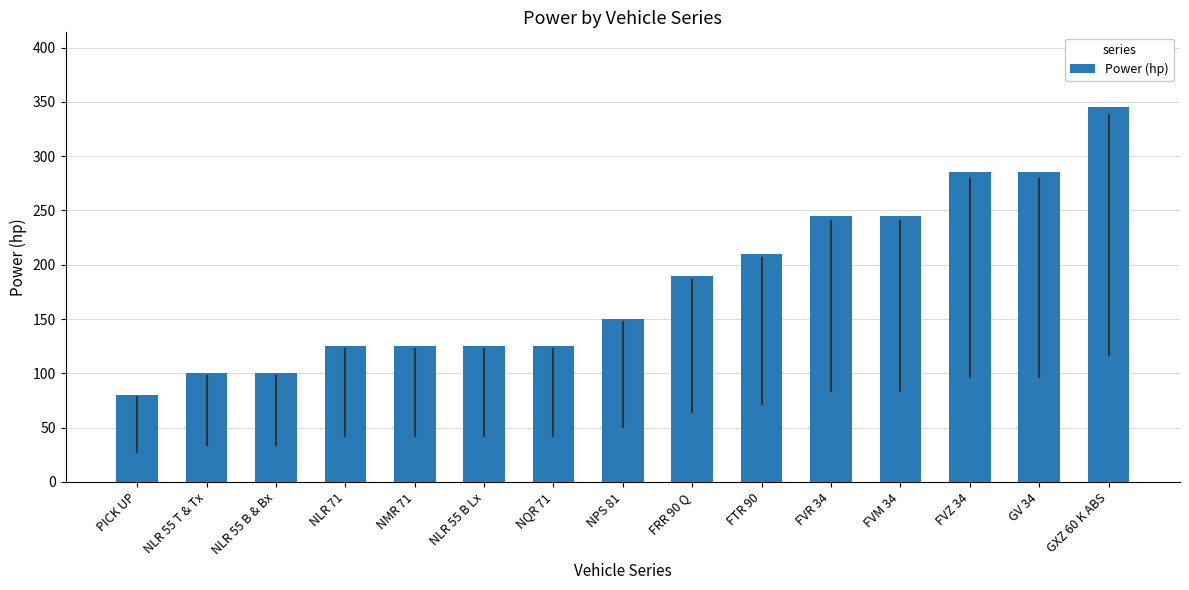

What is the smallest value displayed?

80